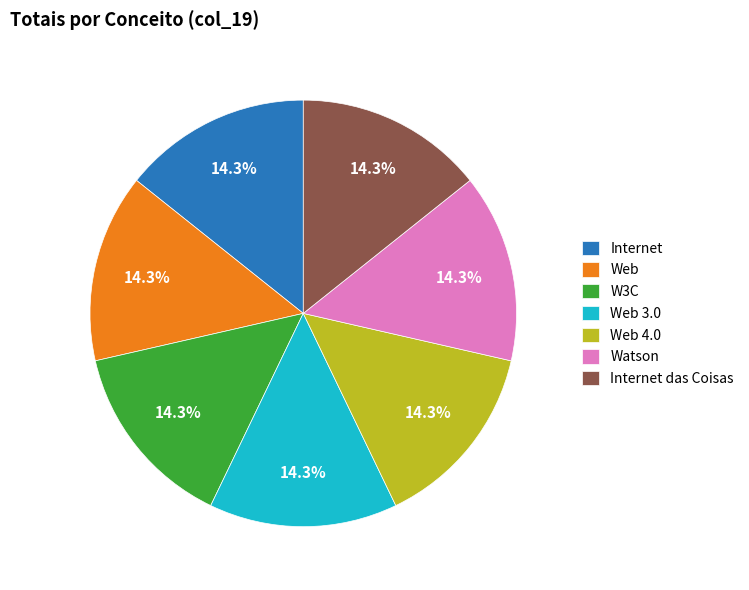

How many slices are in this pie chart?

7